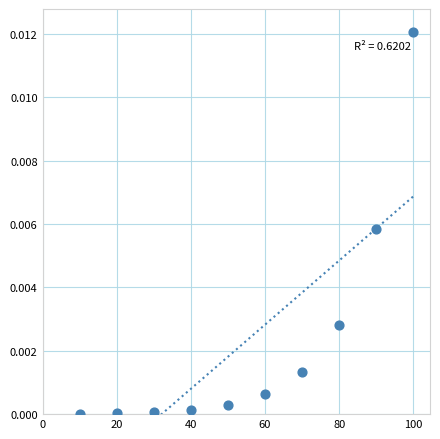

What is the range of X values (max minus min)?

90.0